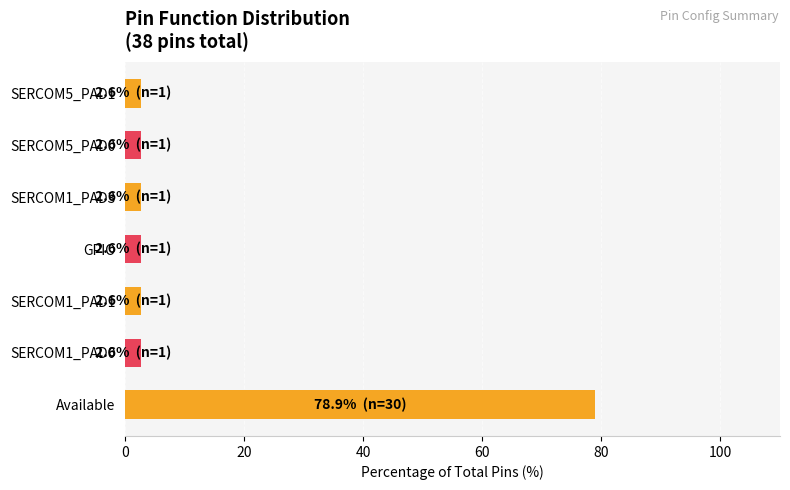

What is the approximate value at GPIO?

2.6